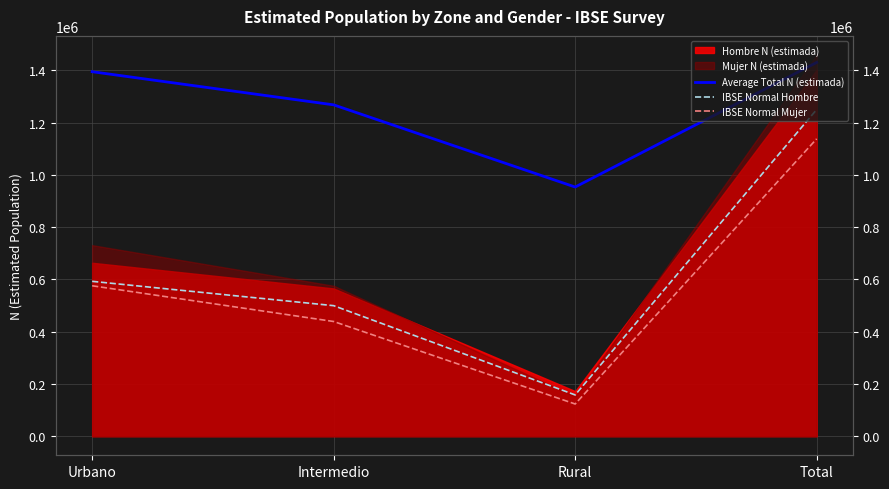

At which category does IBSE Normal Mujer reach its first local valley?

Rural